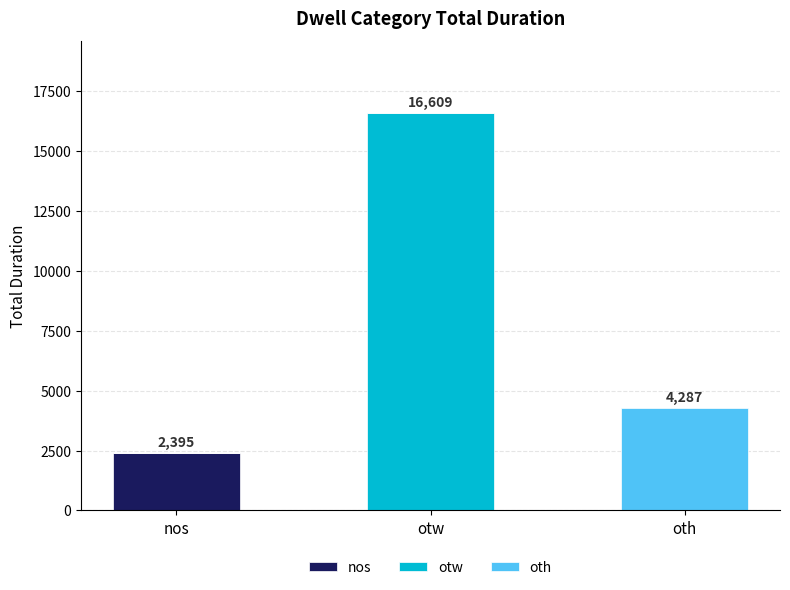

What is the total value across all series at otw?

16609